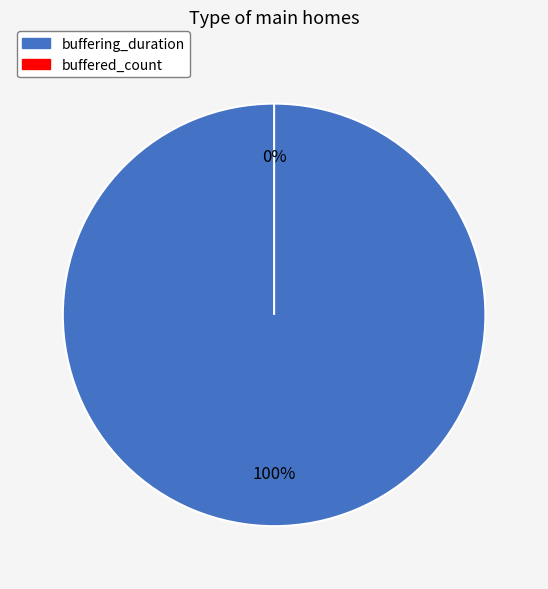

To the nearest percent, what portion does buffering_duration represent?

100%